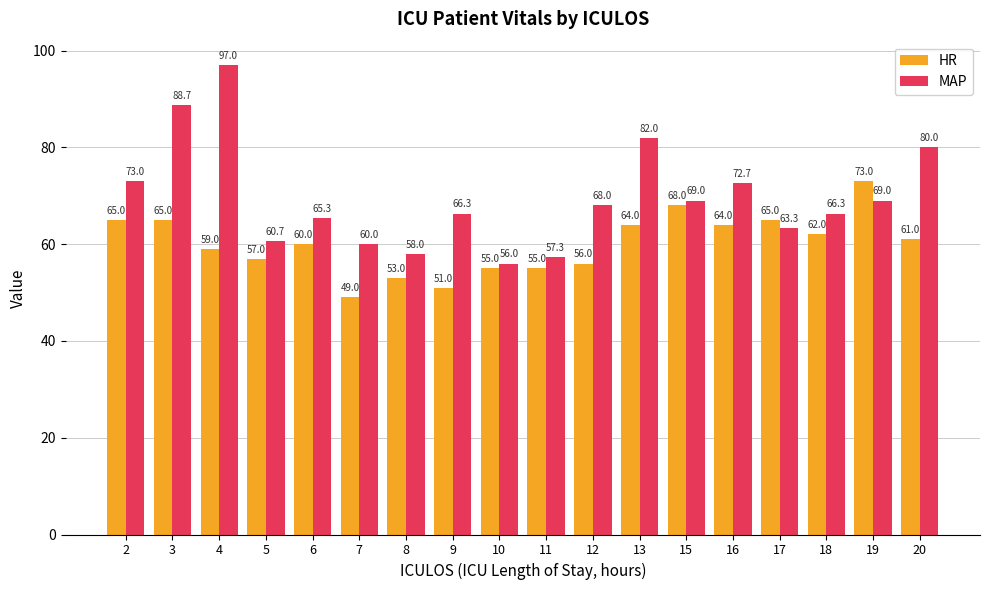

Are the bars horizontal?

No